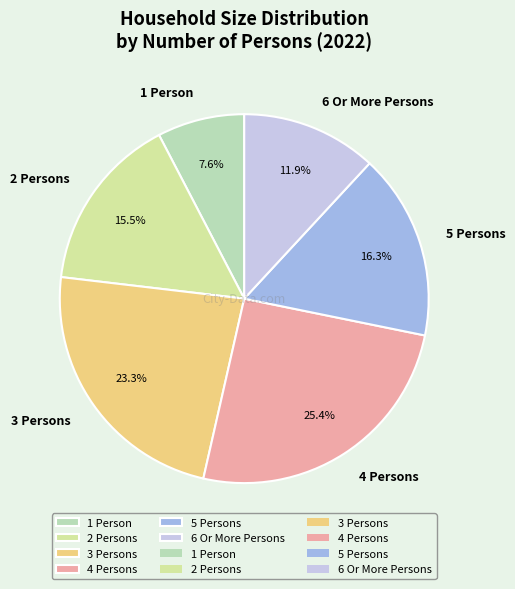

Is there any slice that represents more than half of the pie?

No